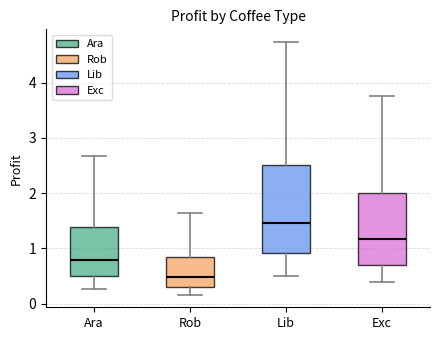

Reading left to right, read every box against the y-axis: the position of its median line, the range the box covers, and the ends of its whiskers. The values are not printed on the chart, so give them approximately, as read against the axis.

Ara: median 0.8, box 0.5 to 1.4, whiskers 0.3 to 2.7
Rob: median 0.5, box 0.3 to 0.8, whiskers 0.2 to 1.6
Lib: median 1.5, box 0.9 to 2.5, whiskers 0.5 to 4.7
Exc: median 1.2, box 0.7 to 2.0, whiskers 0.4 to 3.8